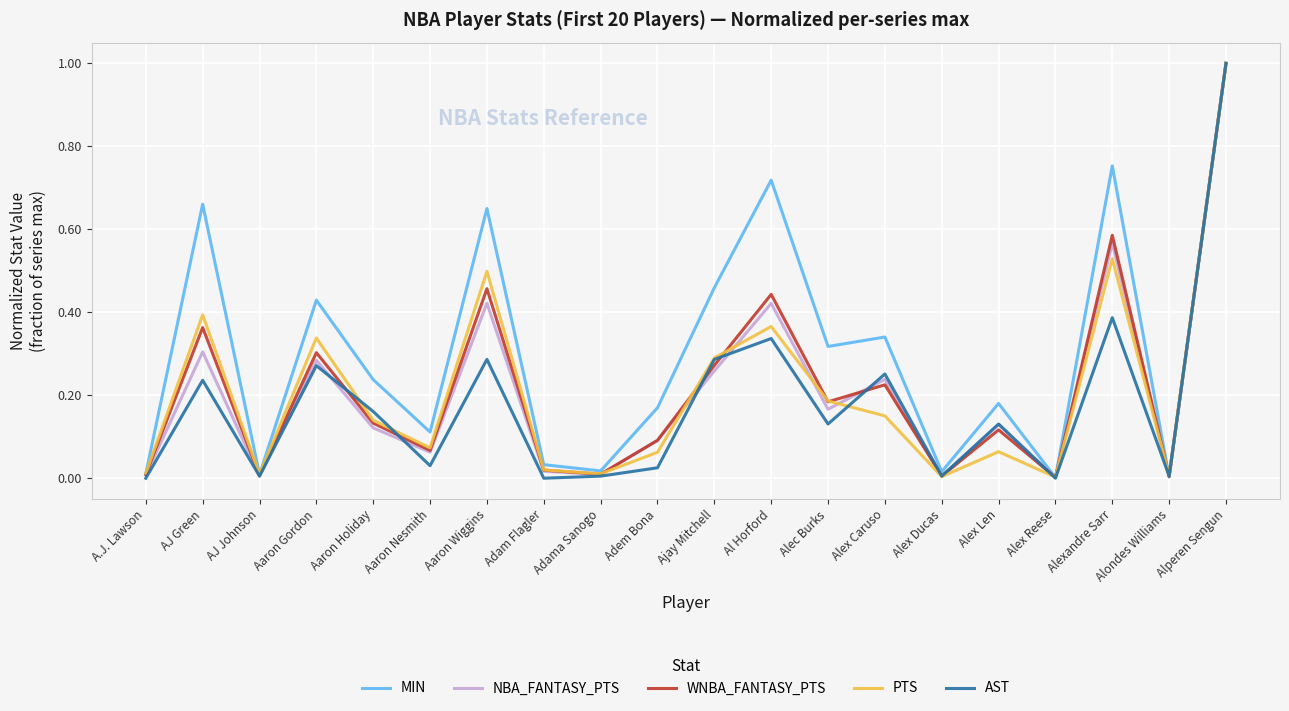

True or false: AST has a value of 0.4 at Aaron Wiggins.

False